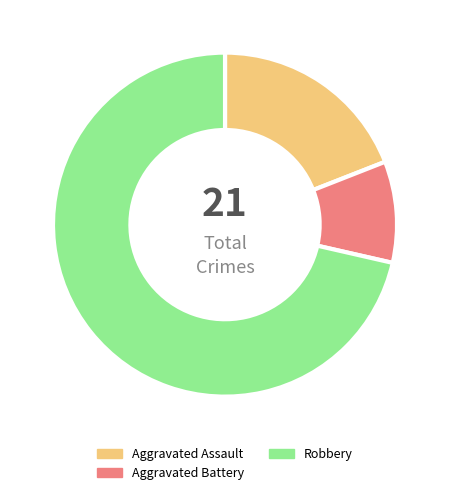

How many segments does this pie chart have?

3